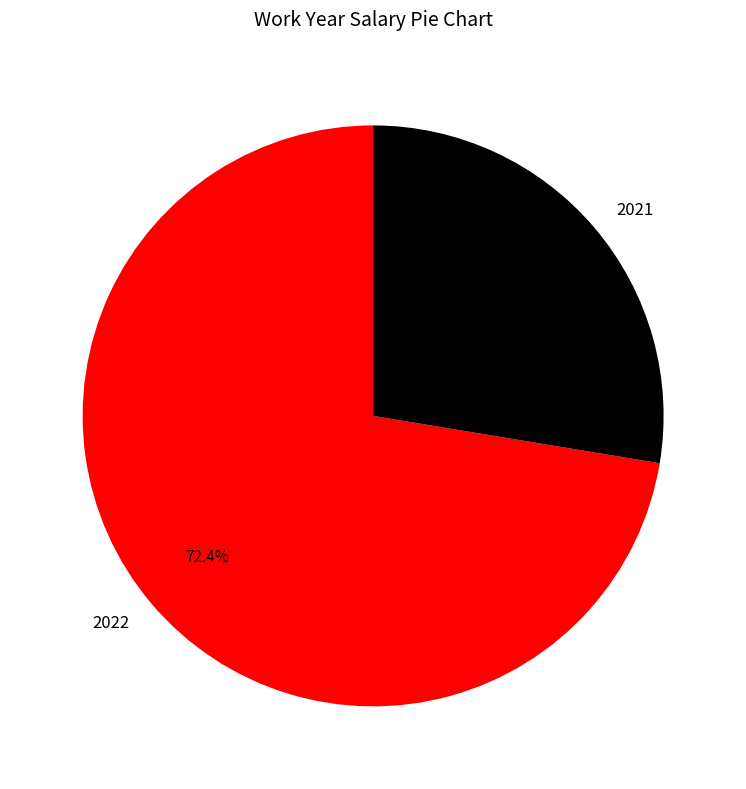

To the nearest percent, what portion does 2021 represent?

28%